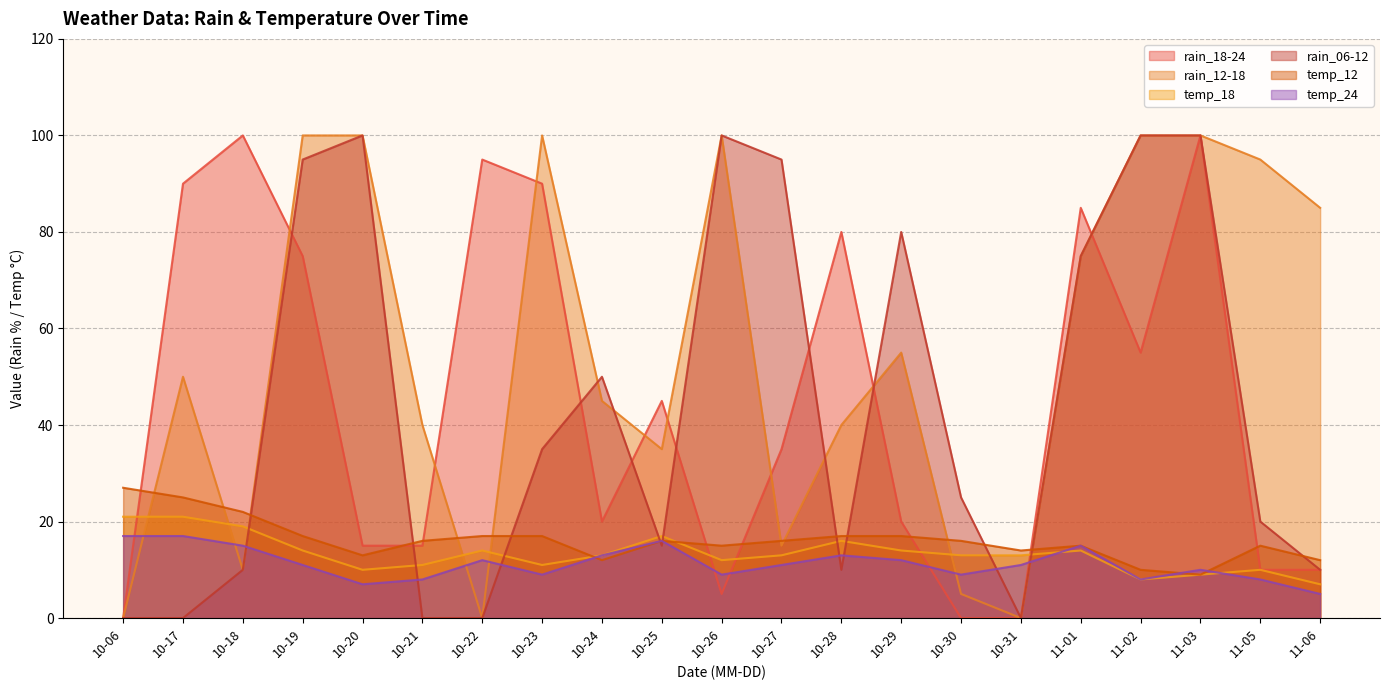

At how many categories does at least one series exceed 47?

16